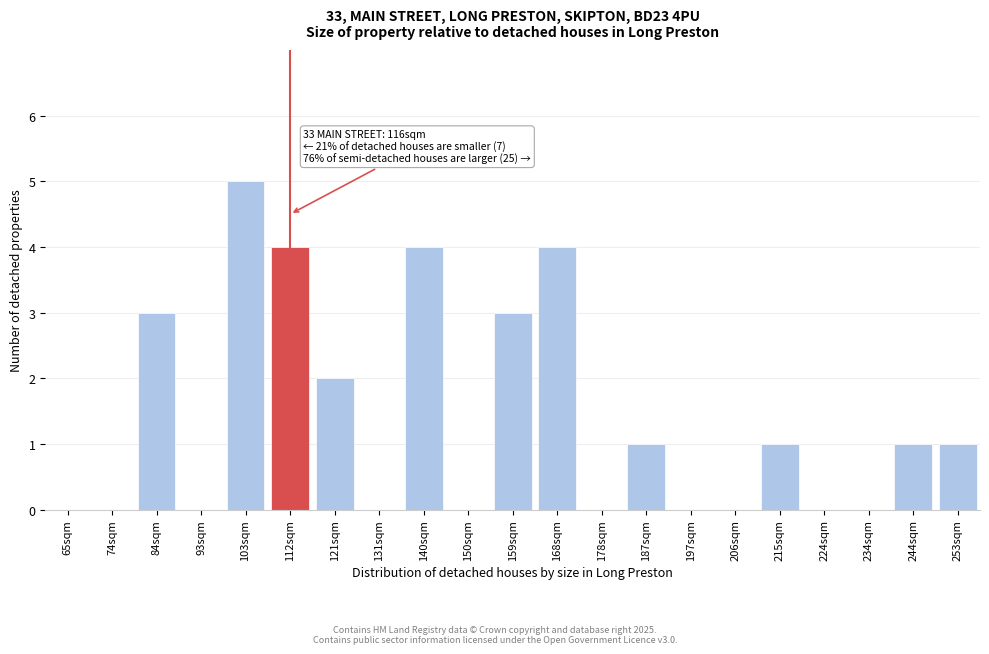

Reading right to left, transcribe all the data shown in this chart.

253sqm=1	244sqm=1	234sqm=0	224sqm=0	215sqm=1	206sqm=0	197sqm=0	187sqm=1	178sqm=0	168sqm=4	159sqm=3	150sqm=0	140sqm=4	131sqm=0	121sqm=2	112sqm=4	103sqm=5	93sqm=0	84sqm=3	74sqm=0	65sqm=0